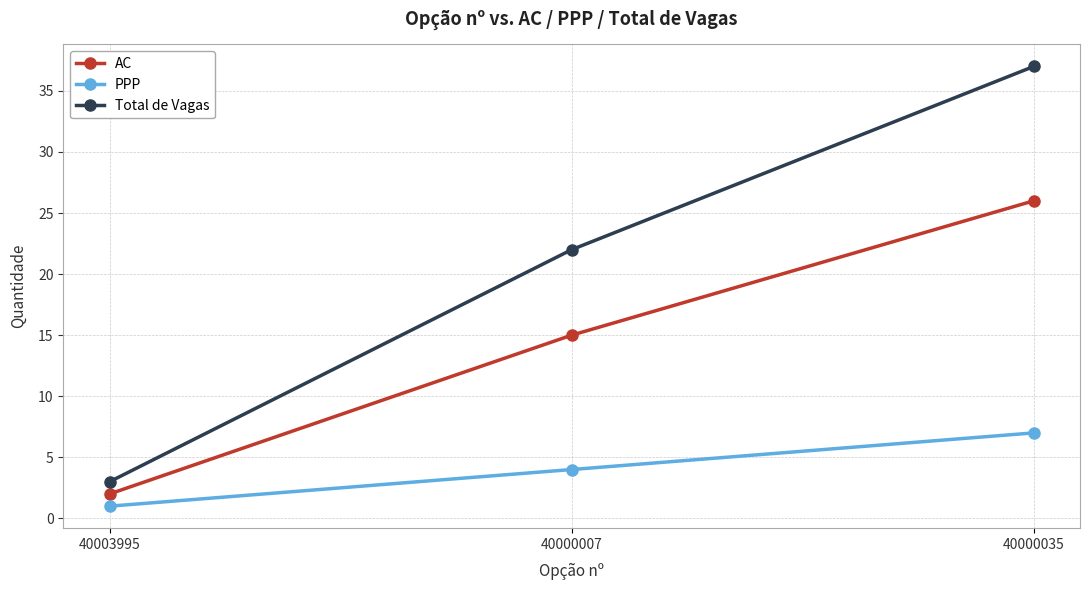

Reading left to right, extract all data points from this chart.

AC: 40003995=2	40000007=15	40000035=26
PPP: 40003995=1	40000007=4	40000035=7
Total de Vagas: 40003995=3	40000007=22	40000035=37